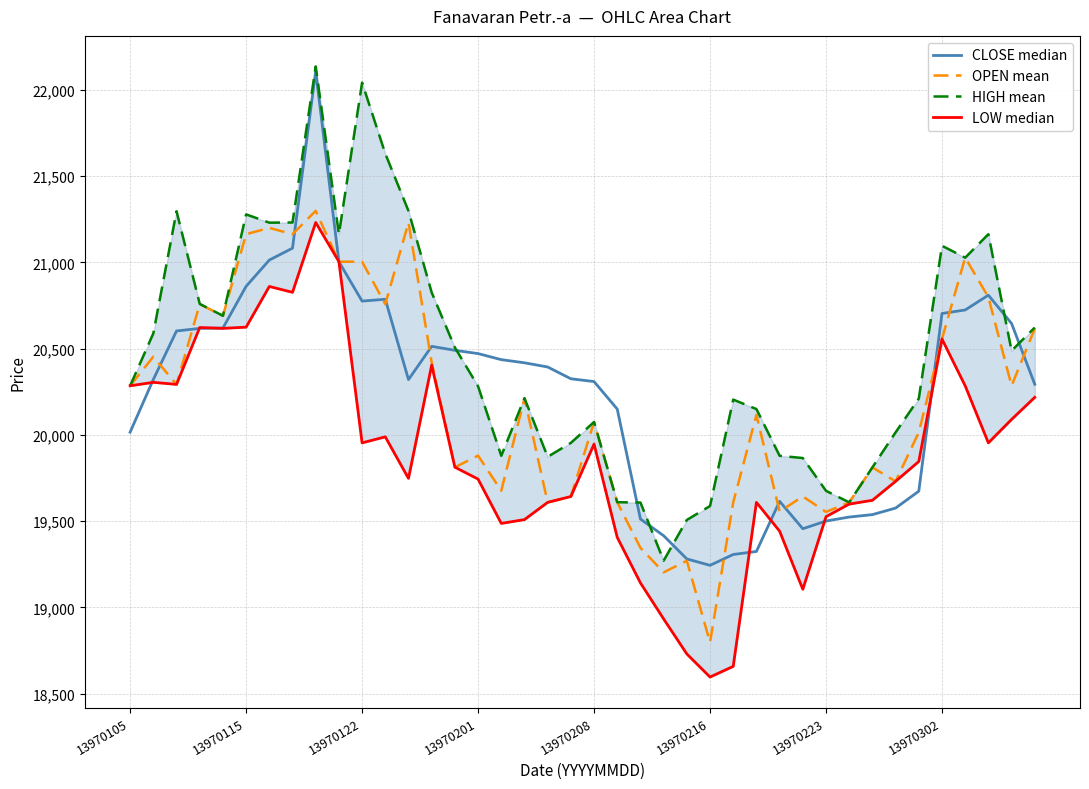

Which series ends up on top after the final intersection of CLOSE median and OPEN mean?

OPEN mean